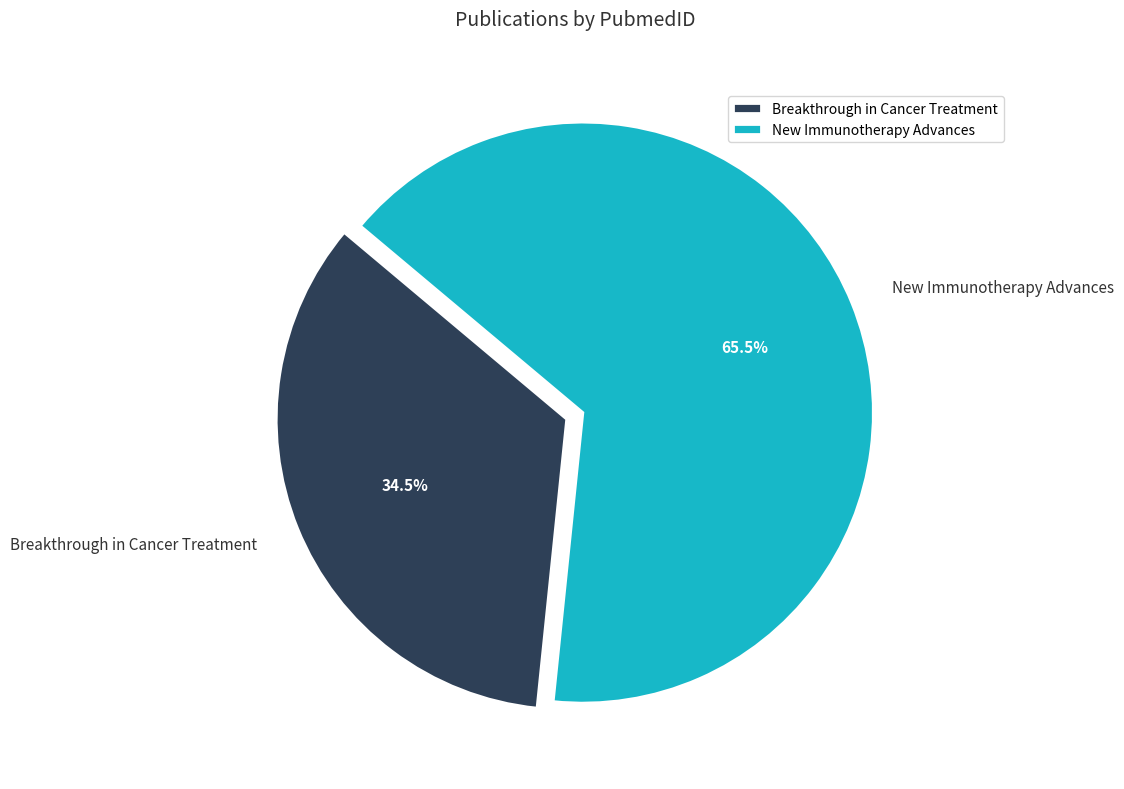

What is the largest slice in the pie chart?

New Immunotherapy Advances